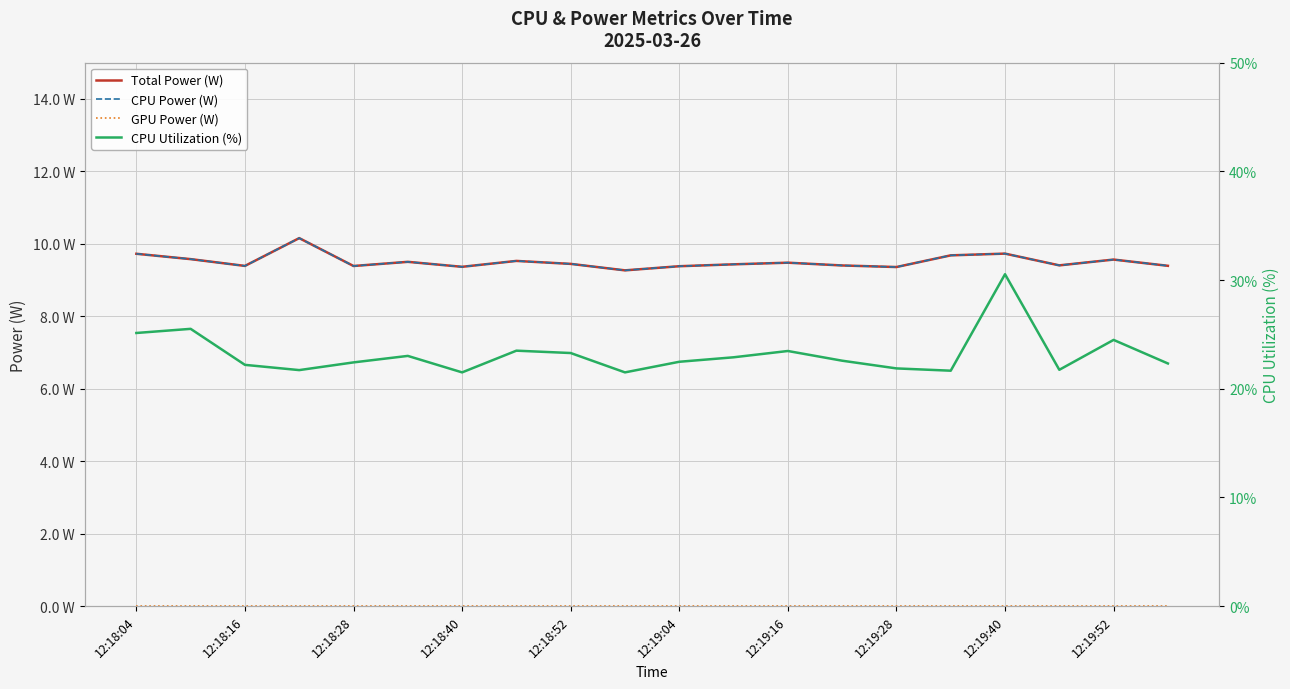

What is the sum of all CPU Utilization (%) values?

463.8